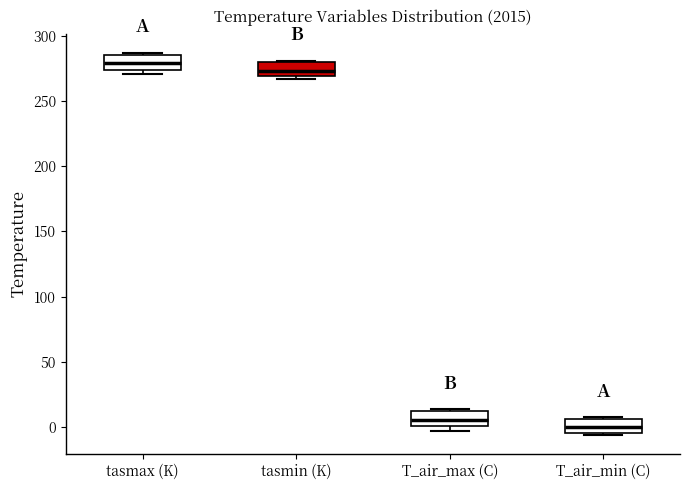

Which box's median line is the lowest?

T_air_min (C)